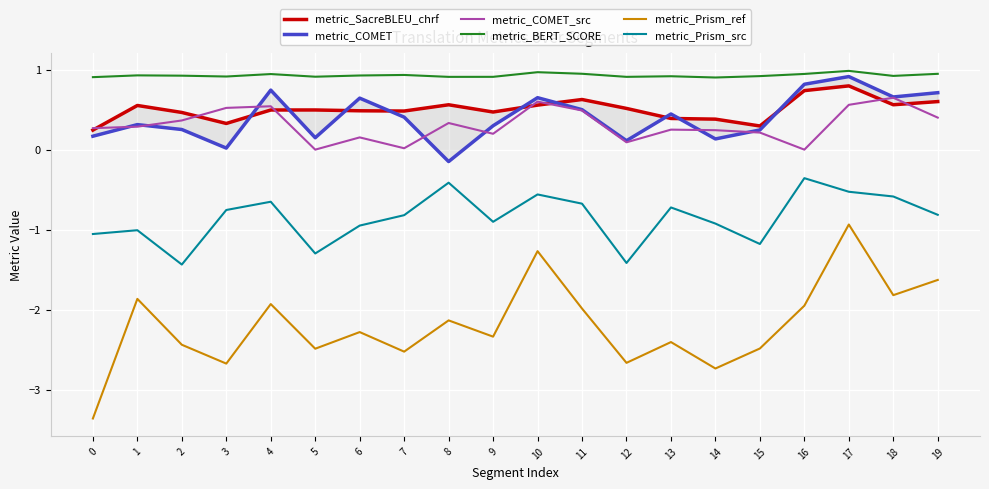

Which label corresponds to the largest value in the chart?

17